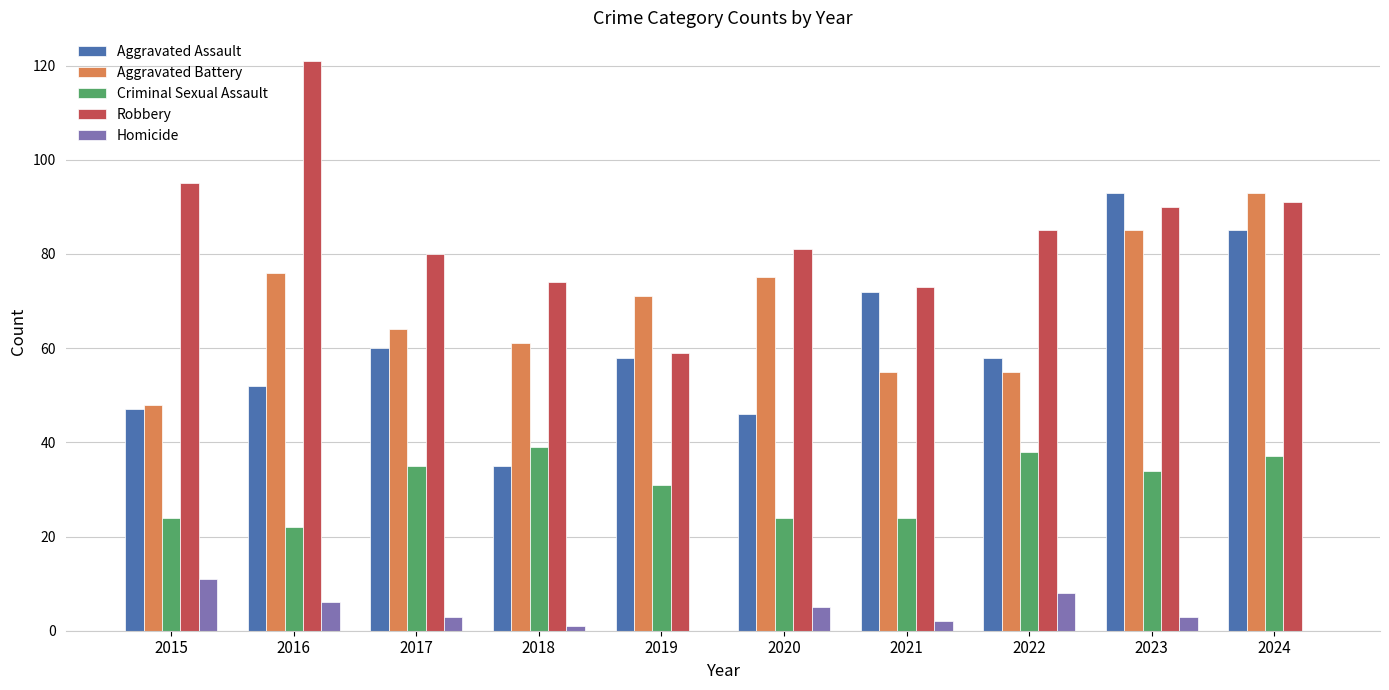

The Robbery series shows 45 at 2024. True or false?

False